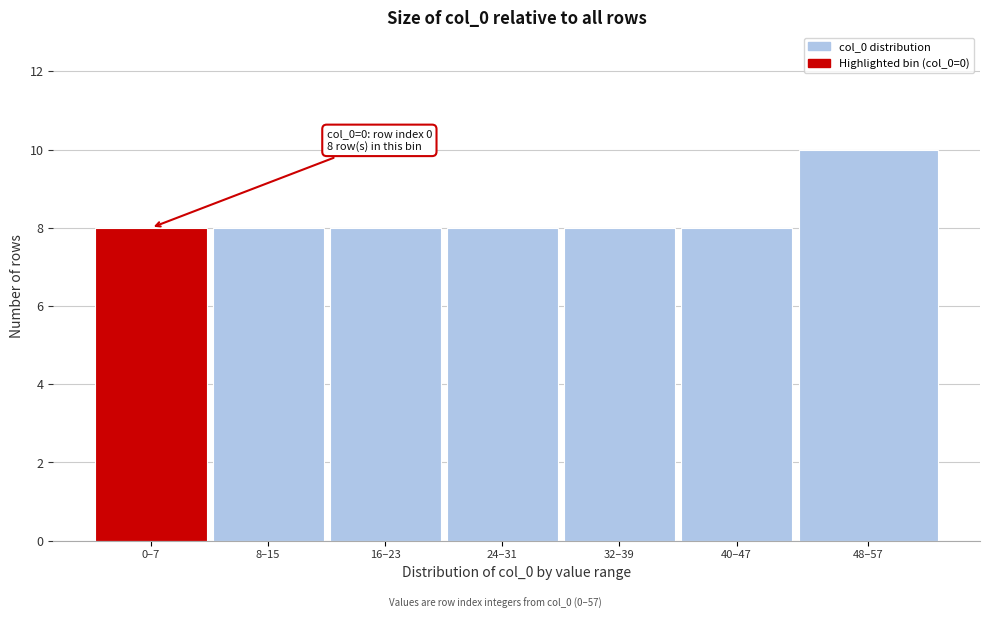

Reading left to right, transcribe all the data shown in this chart.

8	8	8	8	8	8	10